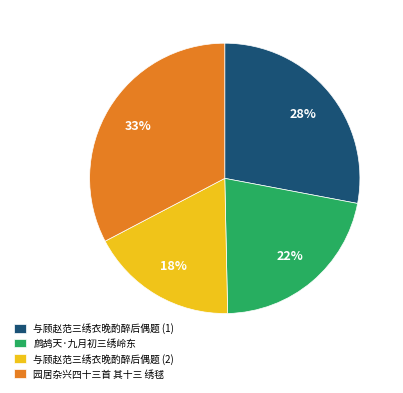

The 园居杂兴四十三首 其十三 绣毬 slice represents 20% of the pie. True or false?

False